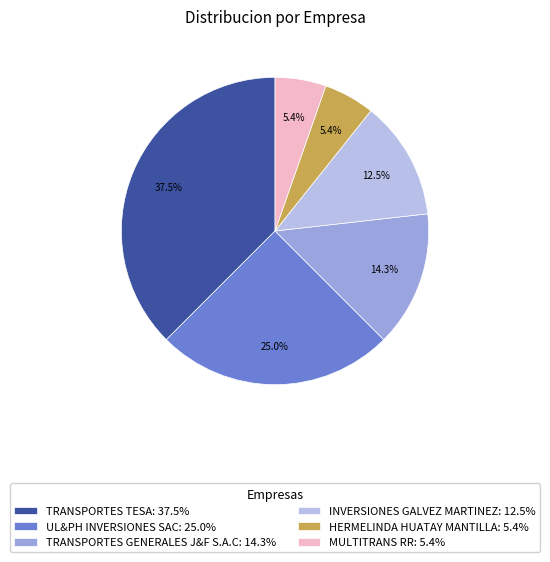

True or false: MULTITRANS RR accounts for 1% of the total.

False